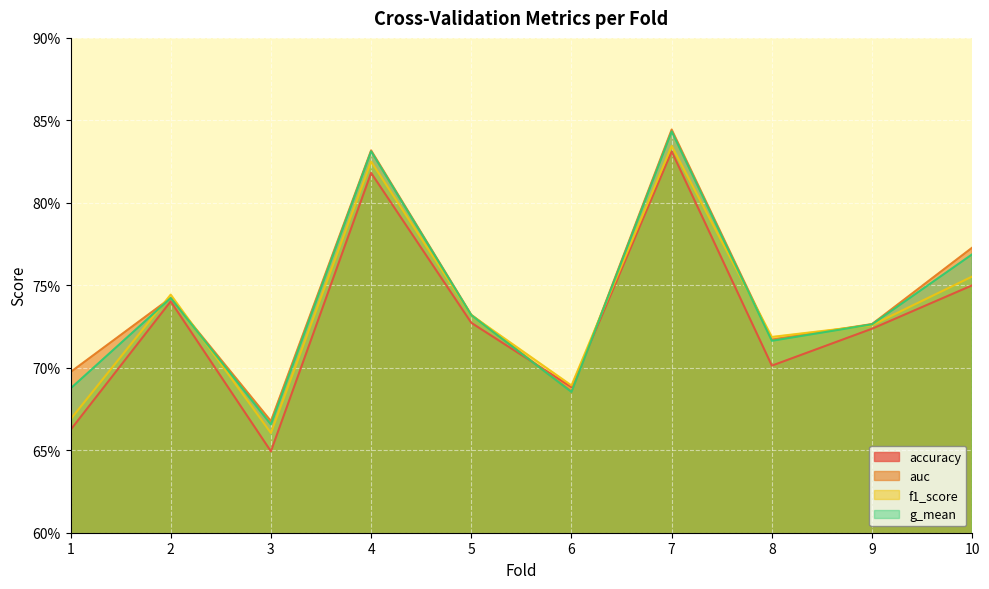

What are all the series names shown in the legend?

accuracy, auc, f1_score, g_mean